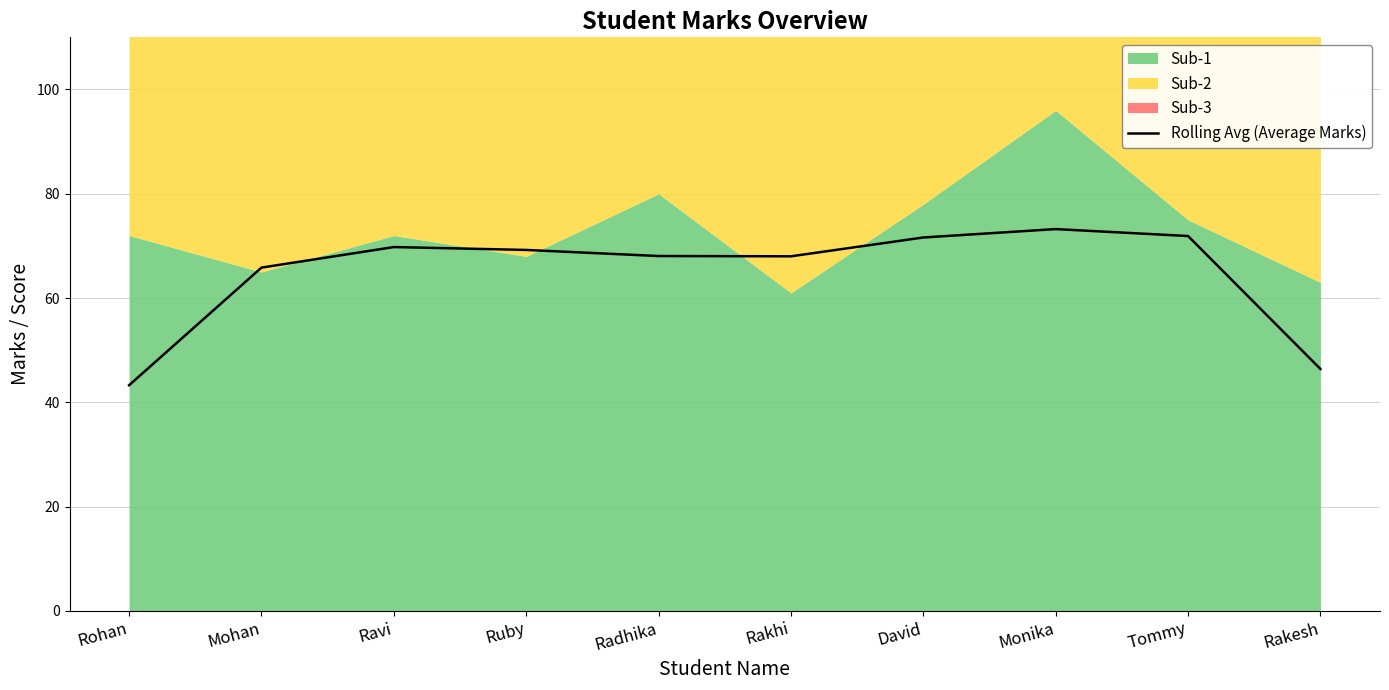

What is the label of the 6th point from the left?

Rakhi